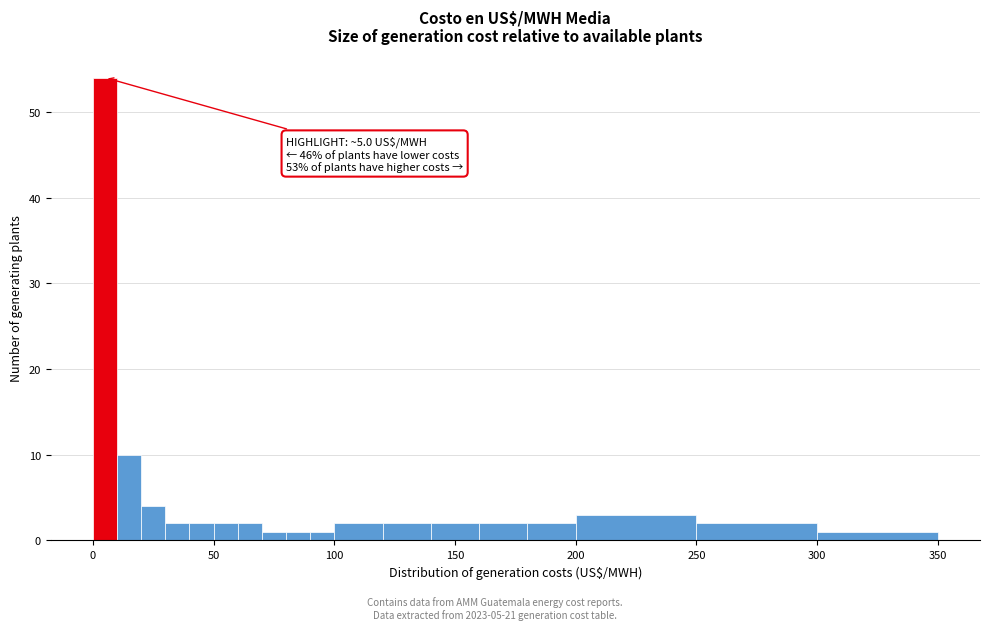

Around what value on the x-axis is the tallest bar? Give the approximate position of its centre, as read against the axis.

5